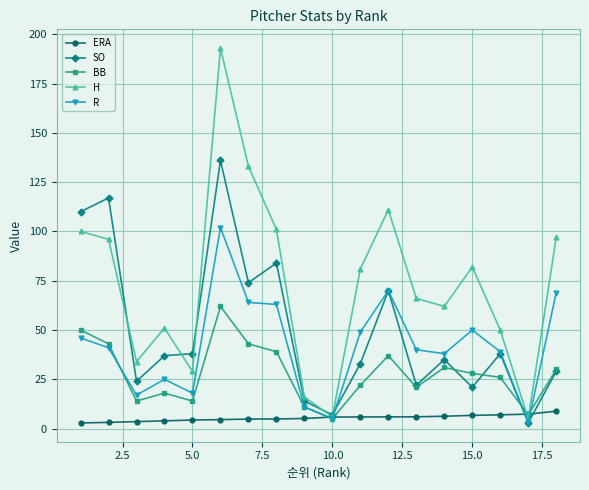

Rank the series by their maximum value, from highest to lowest.

H, SO, R, BB, ERA